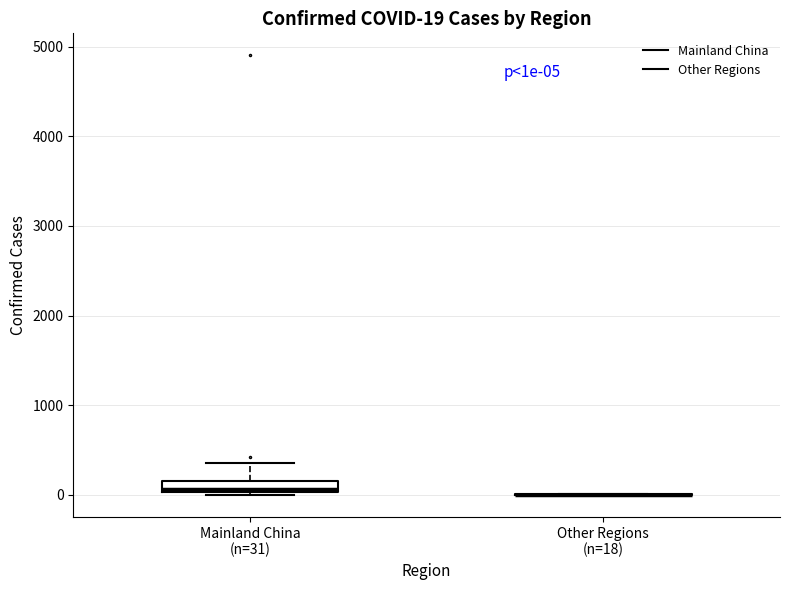

Comparing the boxes themselves (not the whiskers), which one is the tallest?

Mainland China (n=31)